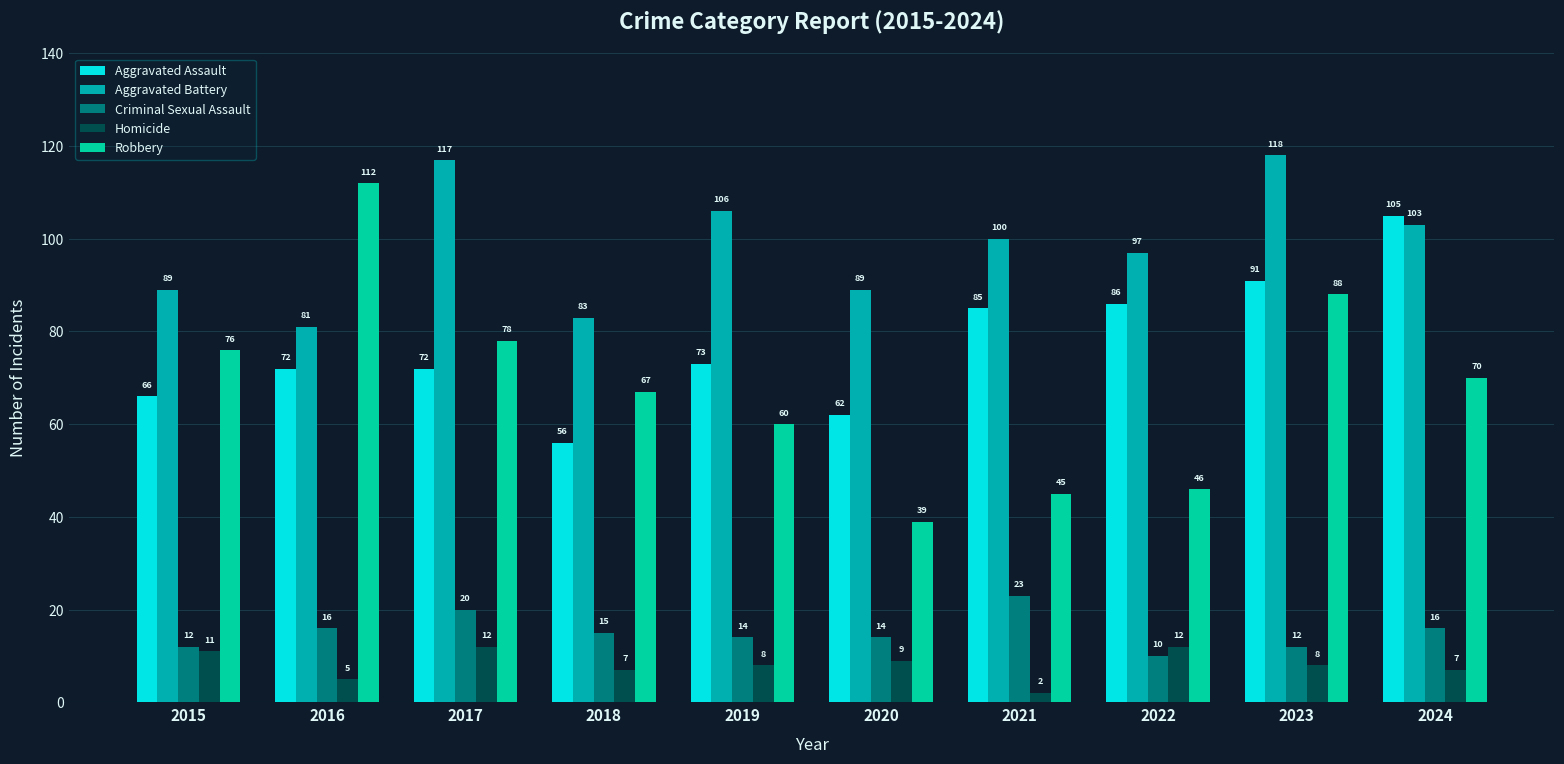

Read the Aggravated Battery value at 2020.

89